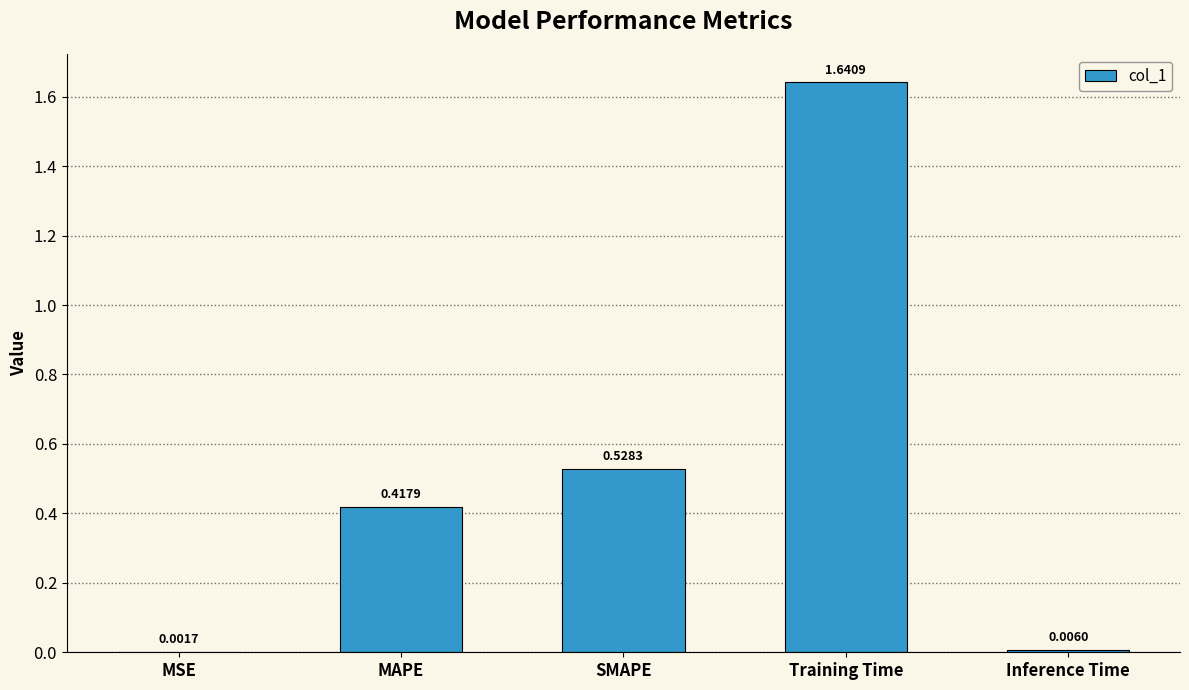

What is the change in value from MAPE to Training Time?

+1.2